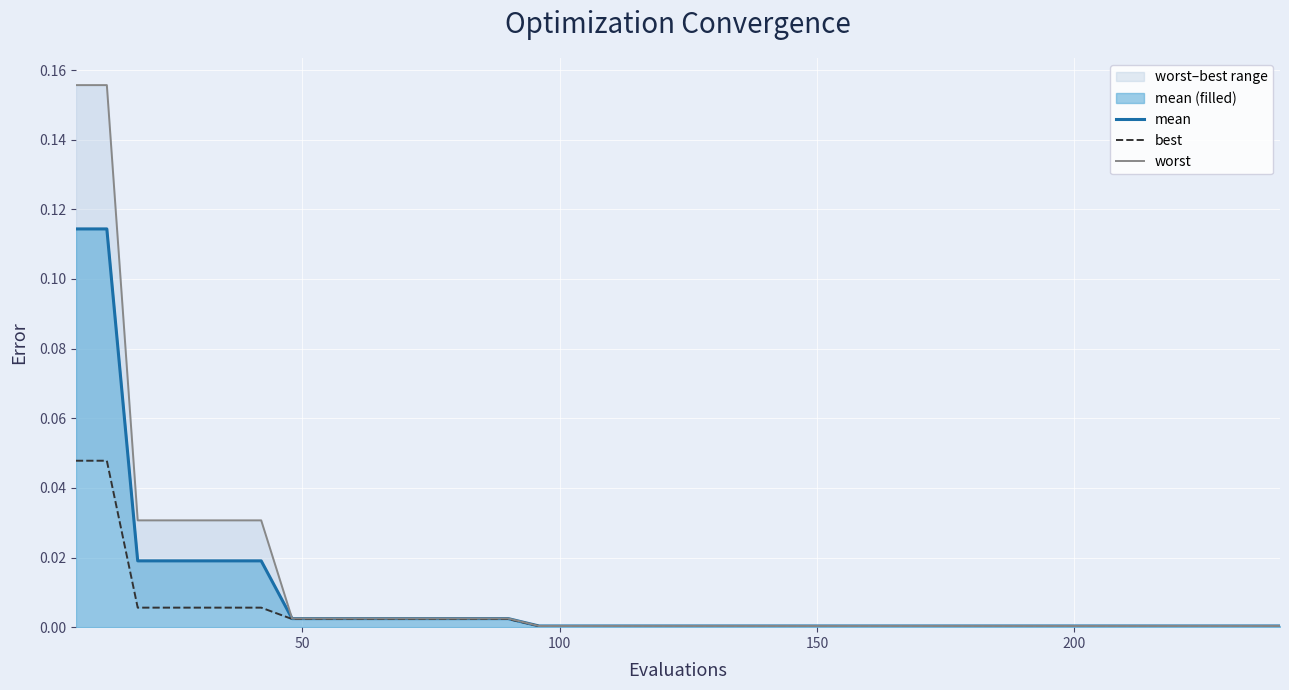

How many lines are shown in the chart?

3